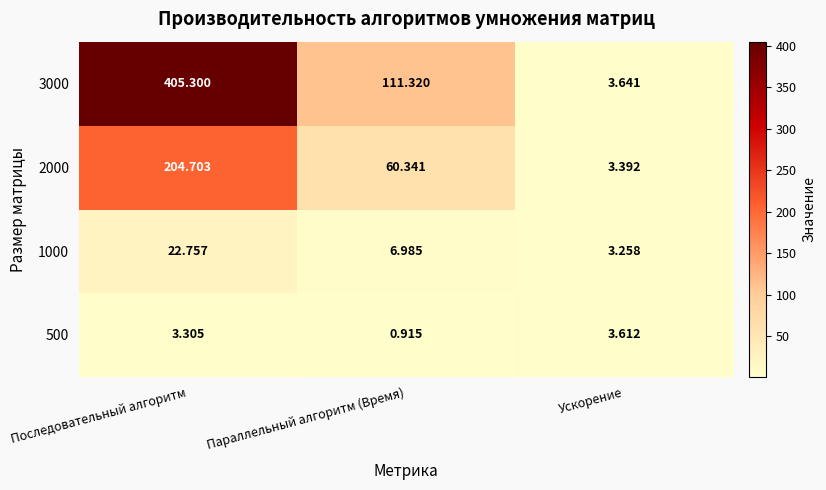

Which series has the widest spread of values?

3000